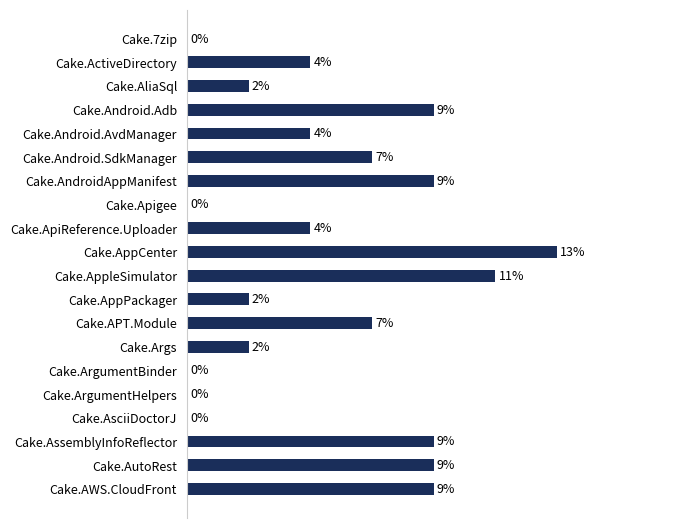

Which has a higher value, Cake.AliaSql or Cake.Android.Adb?

Cake.Android.Adb